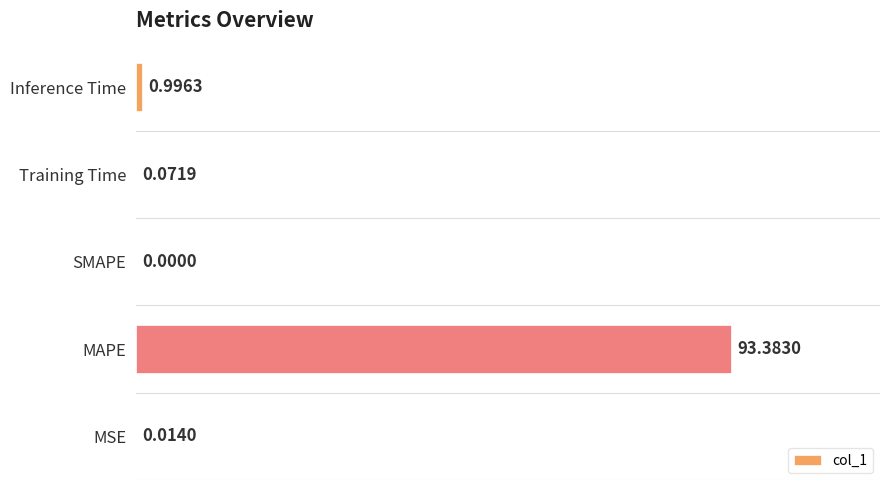

What is the change in value from Training Time to Inference Time?

+0.9